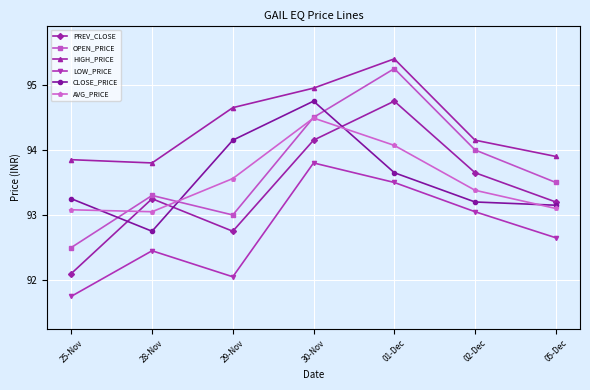

Which label corresponds to the smallest value in the chart?

25-Nov